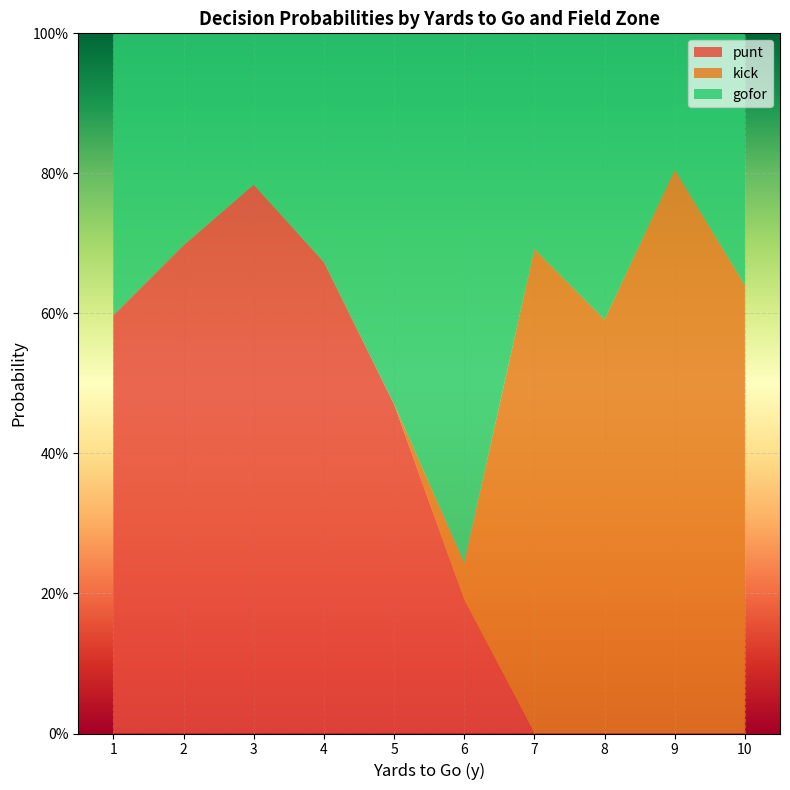

What are all the series names shown in the legend?

punt, kick, gofor